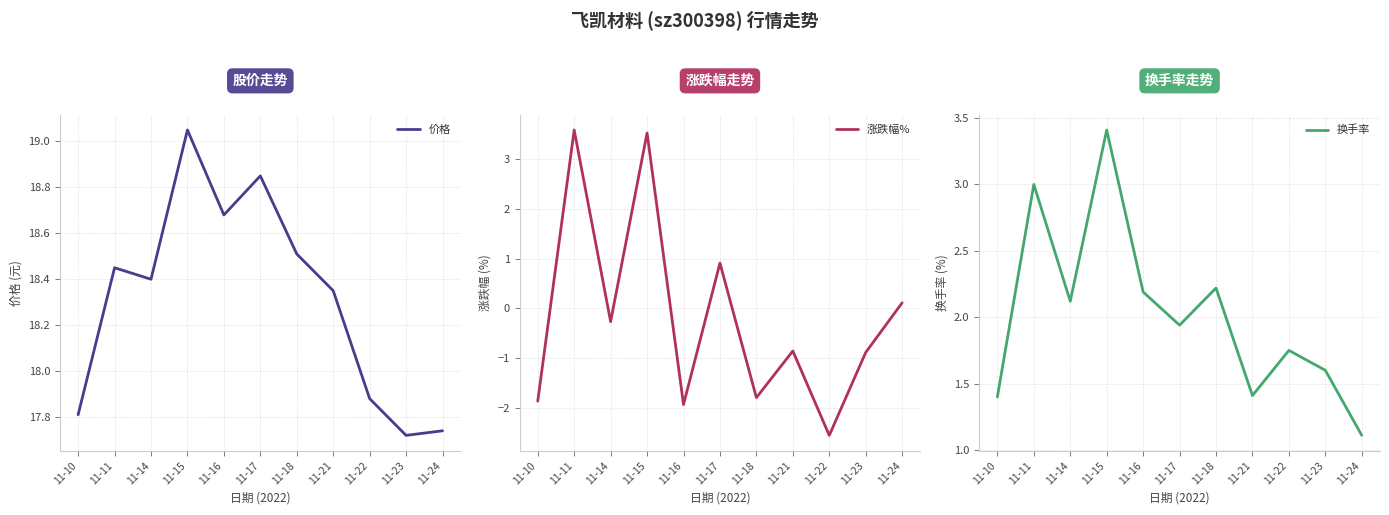

The 价格 series shows 18.4 at 11-14. True or false?

True